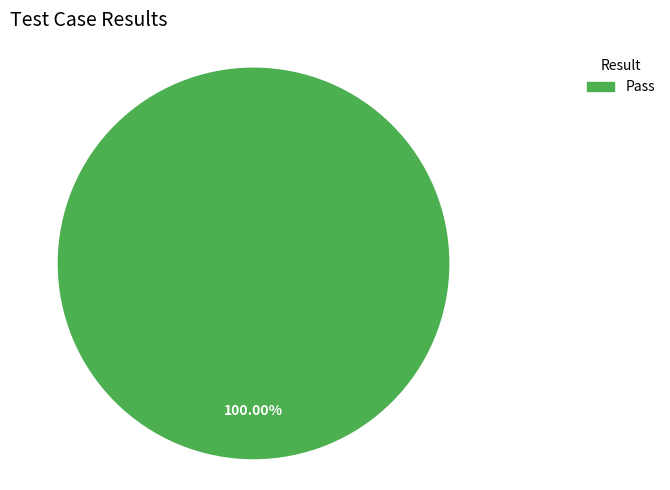

To the nearest percent, what is the combined percentage of Pass and Not executed?

100%